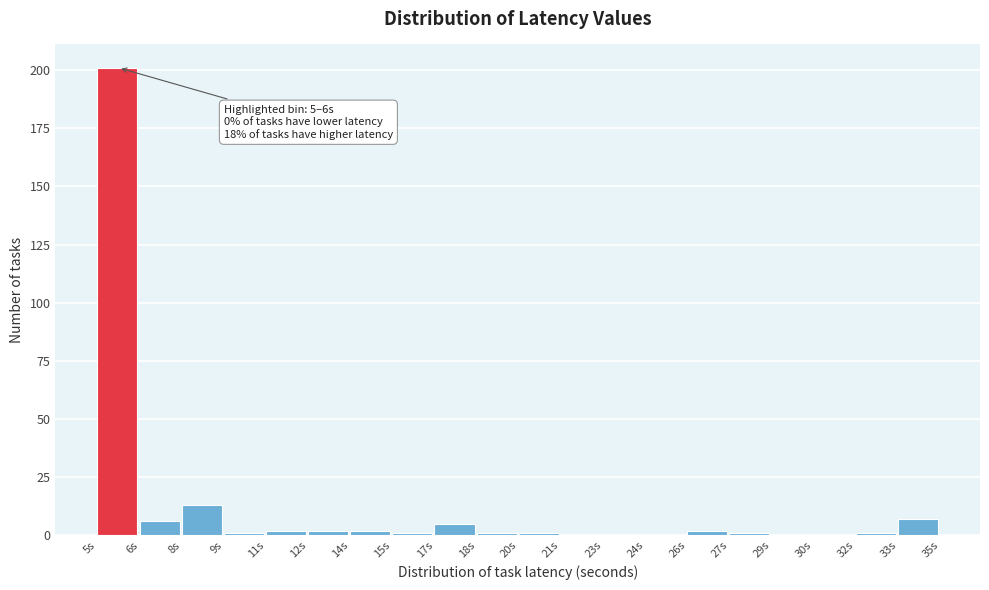

Reading left to right, transcribe all the data shown in this chart.

5s=201	6s=6	8s=13	9s=1	11s=2	12s=2	14s=2	15s=1	17s=5	18s=1	20s=1	21s=0	23s=0	24s=0	26s=2	27s=1	29s=0	30s=0	32s=1	33s=7